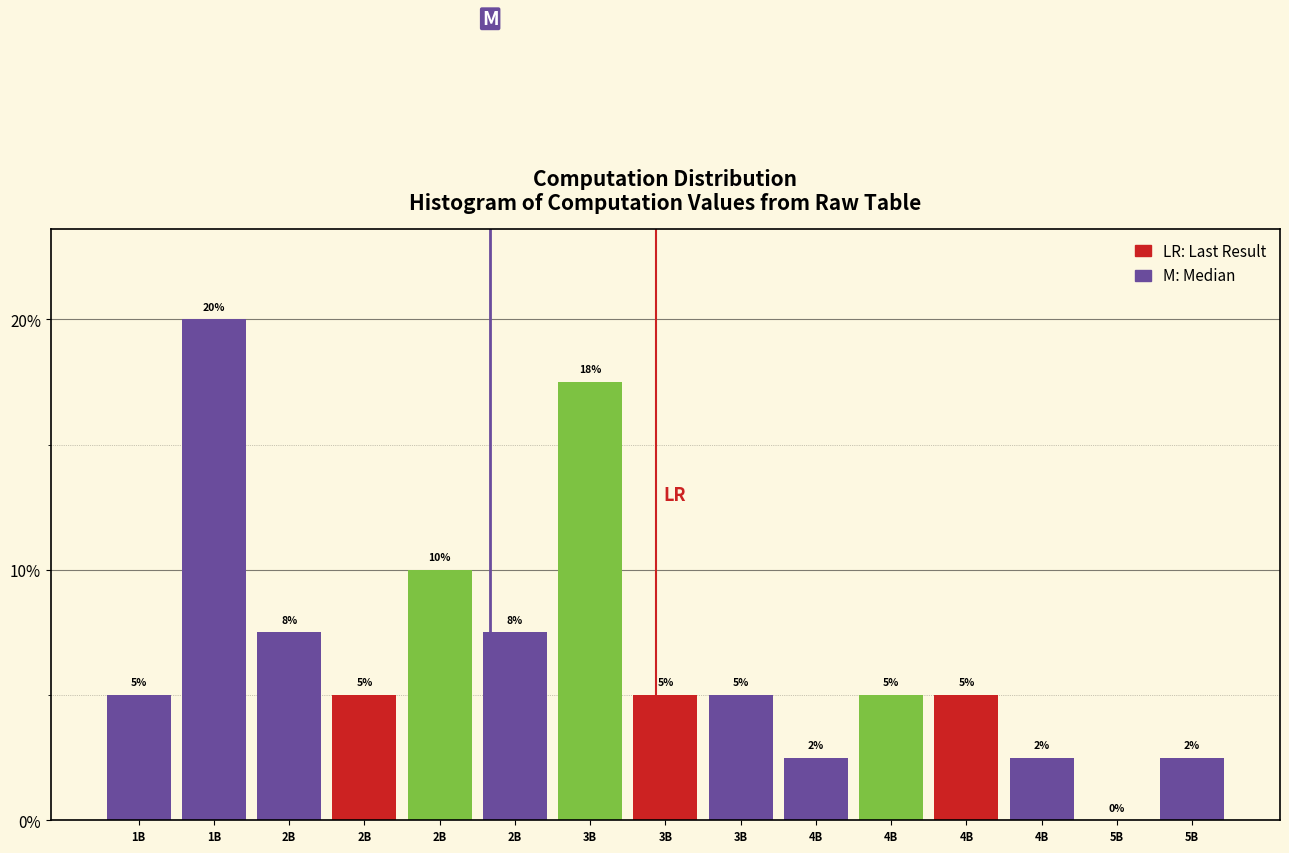

How many series are shown in this chart?

1